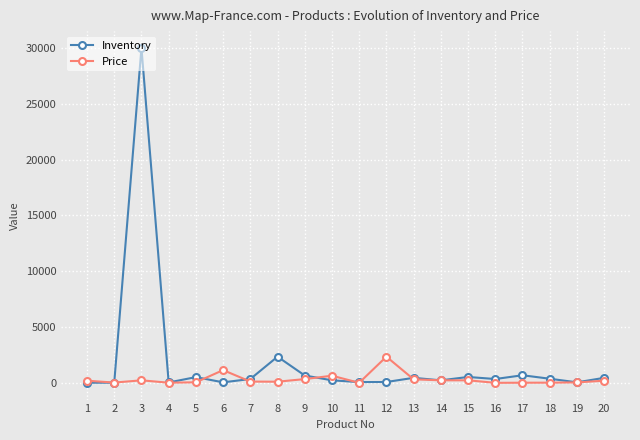

What is the maximum value shown in the chart?

30000.0